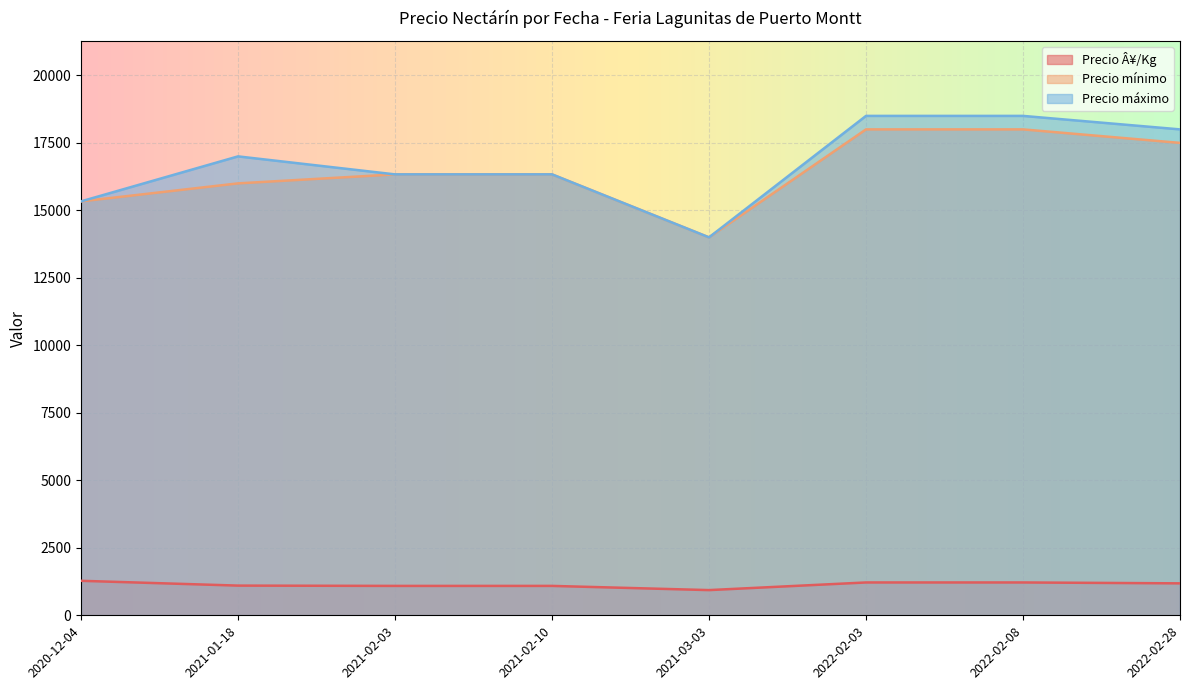

True or false: Precio Â¥/Kg has a value of 1867 at 2022-02-08.

False